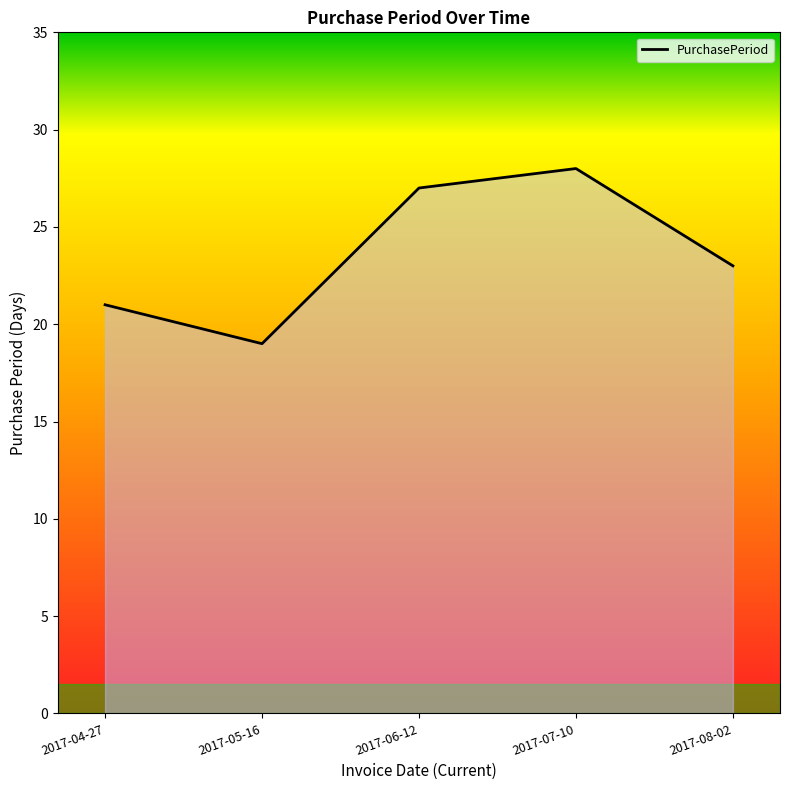

What is the maximum value shown in the chart?

28